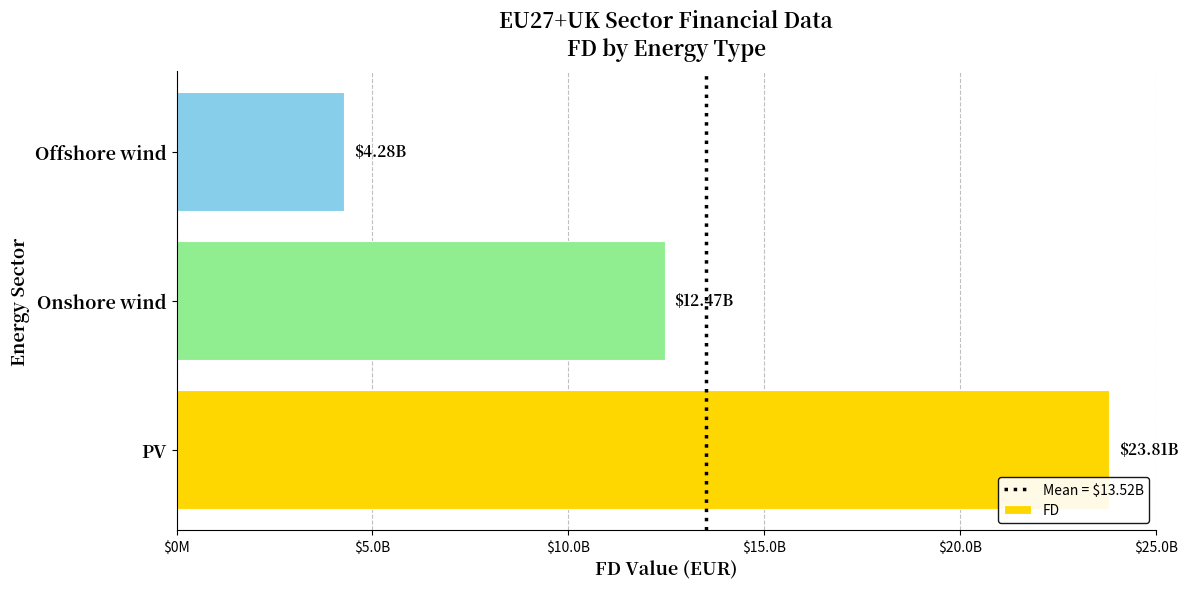

Between PV and Offshore wind, which is larger?

PV